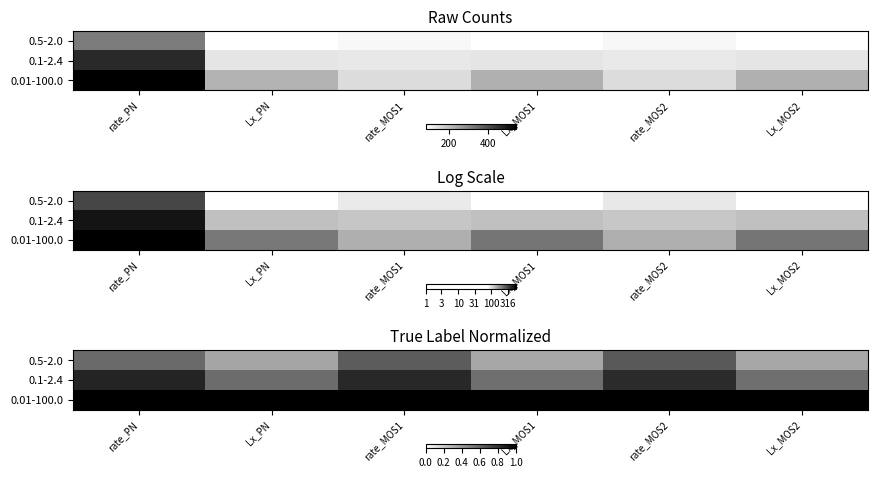

The value of 0.5-2.0 at rate_MOS2 is 0.6. True or false?

True